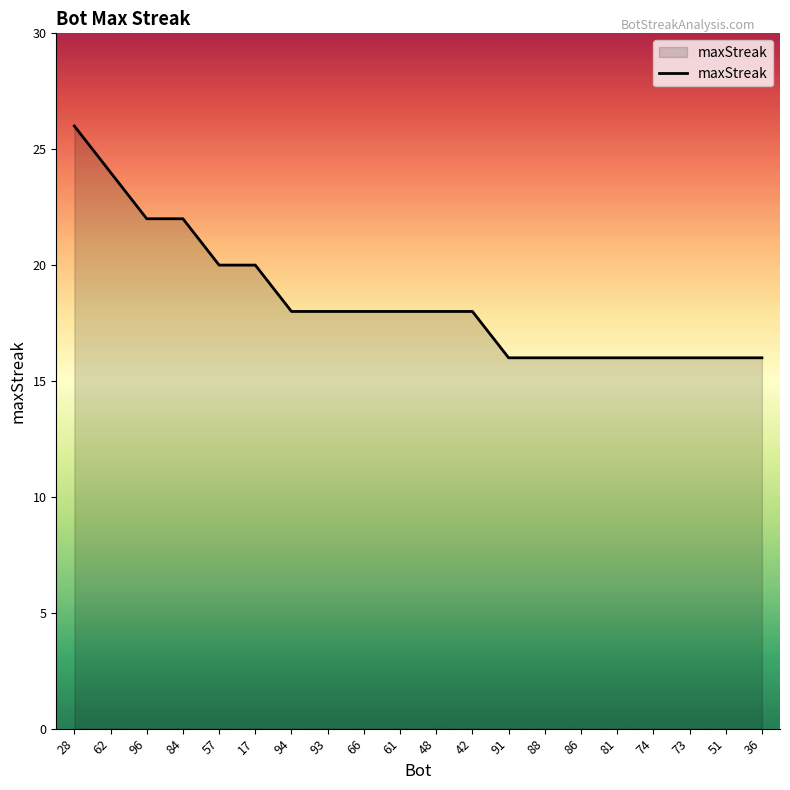

What position from the right is 51?

2